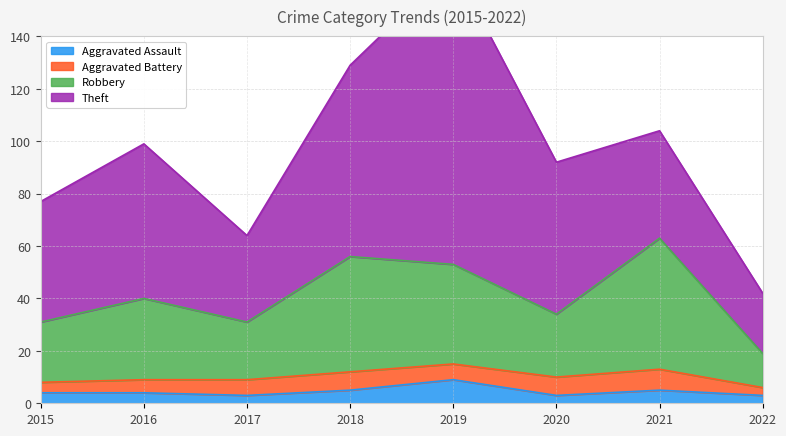

Where does the Robbery series first go above 40?

2018